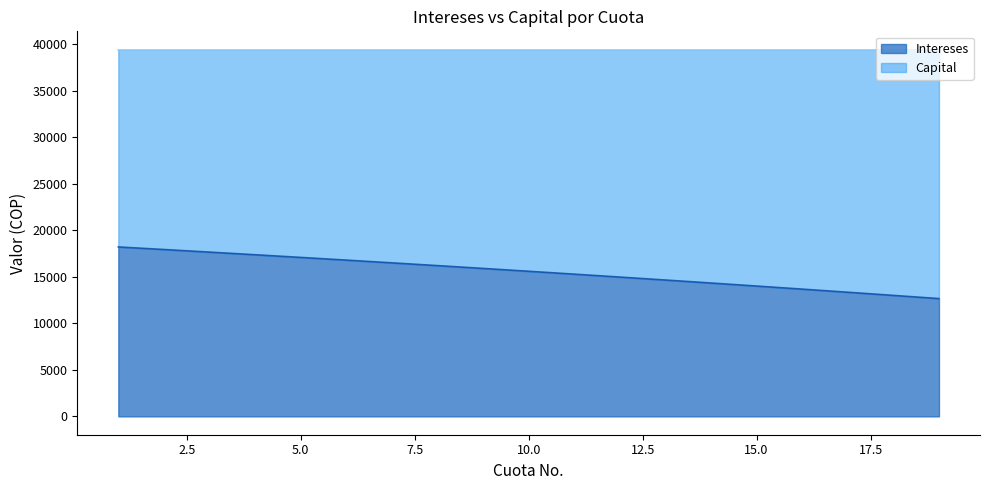

Rank the categories by value from lowest to highest.

19, 18, 17, 16, 15, 14, 13, 12, 11, 10, 9, 8, 7, 6, 5, 4, 3, 2, 1